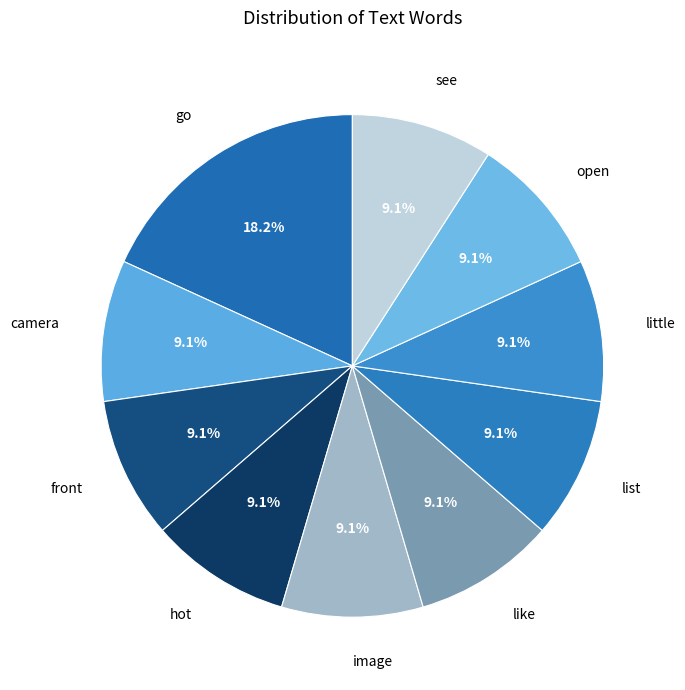

Combined, do image and like account for over 50%?

No